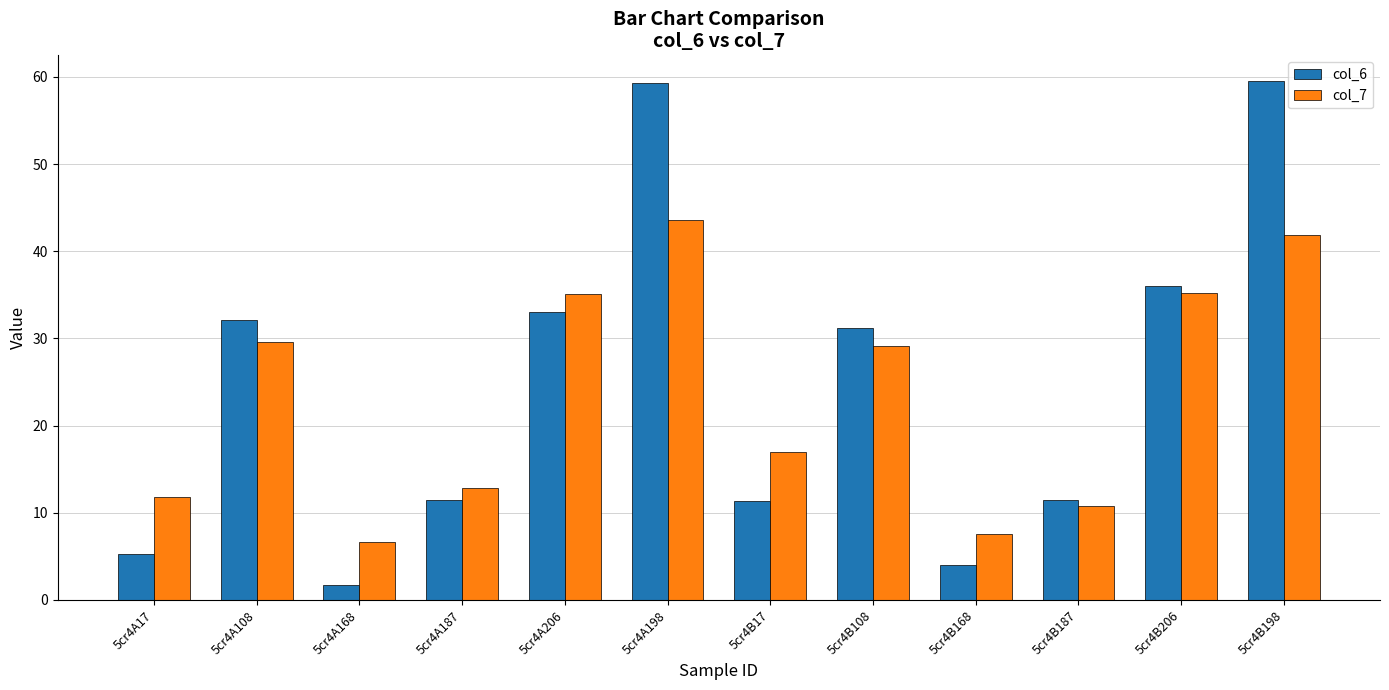

At which label does col_7 reach its peak?

5cr4A198